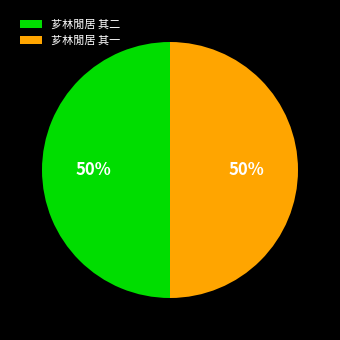

Combined, do 芗林閒居 其一 and 芗林閒居 其二 account for over 50%?

Yes